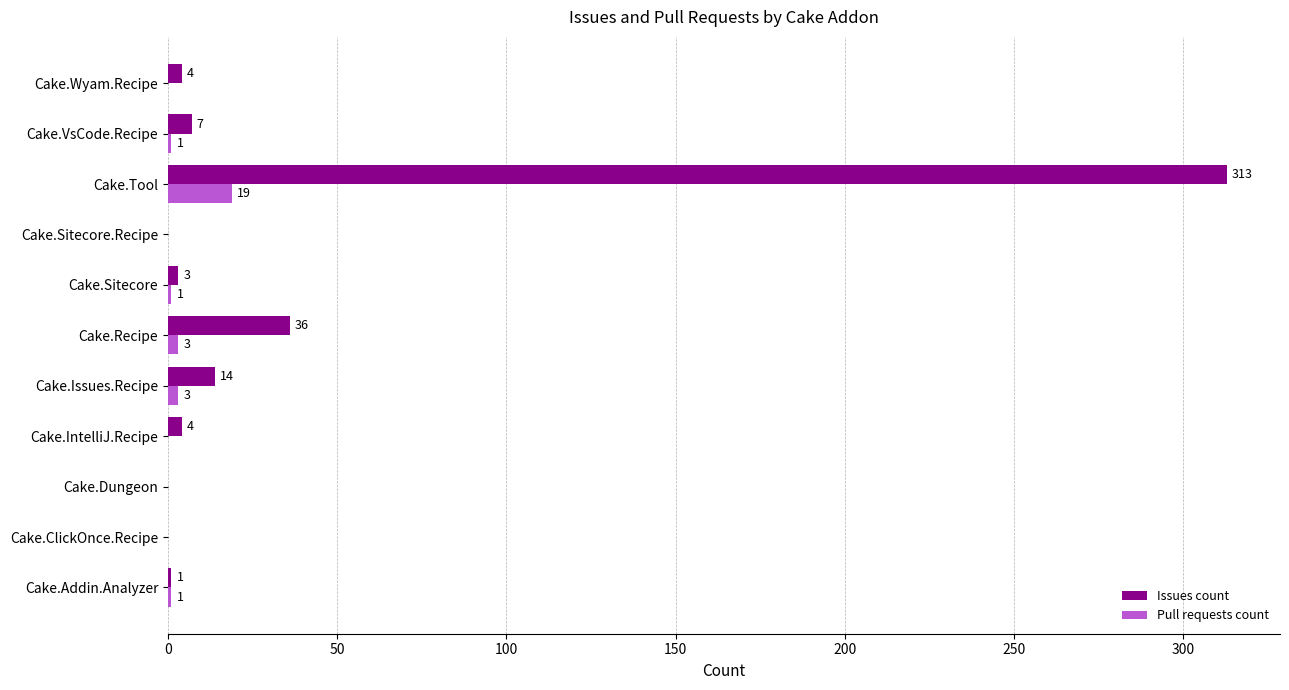

At which category is the sum across all series the highest?

Cake.Tool